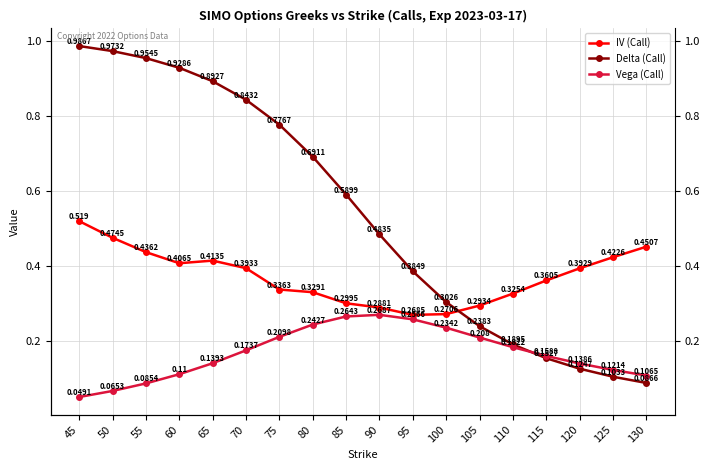

At which category does Vega (Call) reach its first local peak?

90